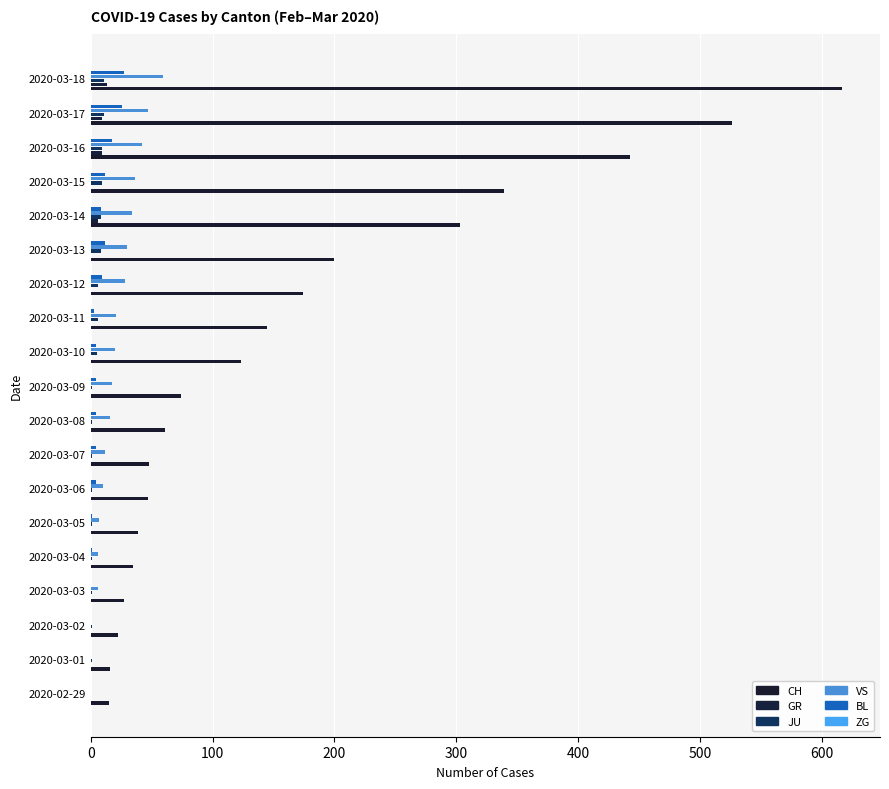

Reading left to right, what are all the values shown in this chart?

CH: 15.0	16.0	22.0	27.0	35.0	39.0	47.0	48.0	61.0	74.0	123.0	145.0	174.0	200.0	303.0	339.0	443.0	526.0	617.0
GR: 0.0	0.0	0.0	0.0	0.0	0.0	0.0	0.0	0.0	0.0	0.0	0.0	0.0	0.0	6.0	0.0	9.0	9.0	13.0
JU: 0.0	1.0	1.0	1.0	1.0	1.0	1.0	1.0	1.0	1.0	5.0	6.0	6.0	8.0	8.0	9.0	9.0	11.0	11.0
VS: 0.0	0.0	0.0	6.0	6.0	7.0	10.0	12.0	16.0	17.0	20.0	21.0	28.0	30.0	34.0	36.0	42.0	47.0	59.0
BL: 0.0	0.0	0.0	0.0	1.0	1.0	4.0	4.0	4.0	4.0	4.0	3.0	9.0	12.0	8.0	12.0	17.0	26.0	27.0
ZG: 0.1	0.1	0.1	0.1	0.1	0.1	0.1	0.1	0.1	0.1	0.1	0.1	0.1	0.1	0.1	0.1	0.1	0.1	0.1